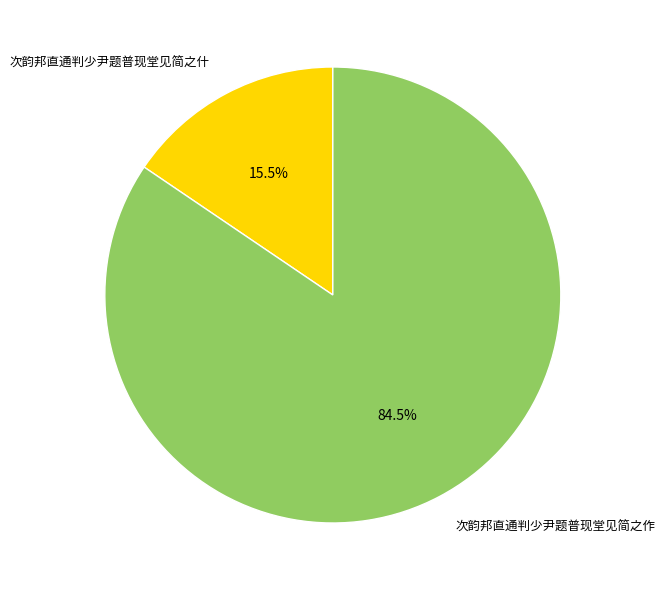

Does any single category account for the majority?

Yes